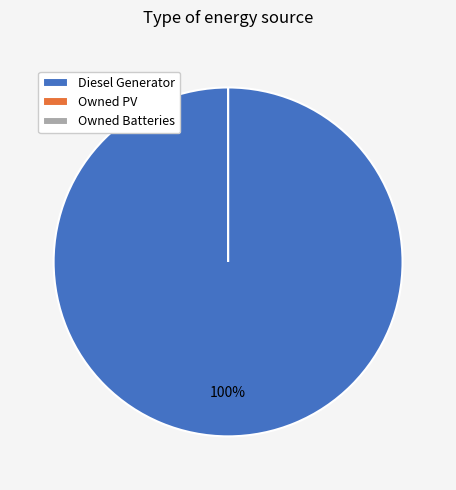

Is there any slice that represents more than half of the pie?

Yes